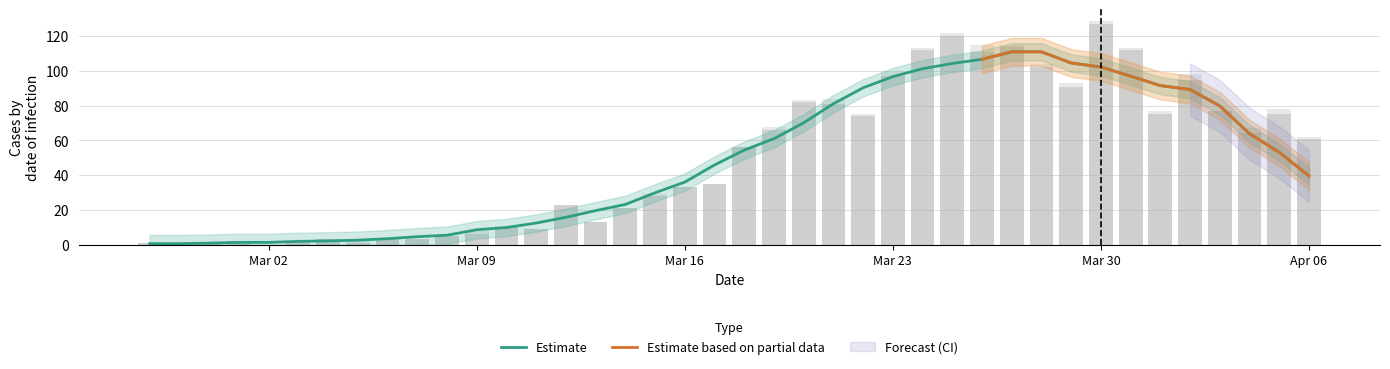

How many bars are there in total?

80